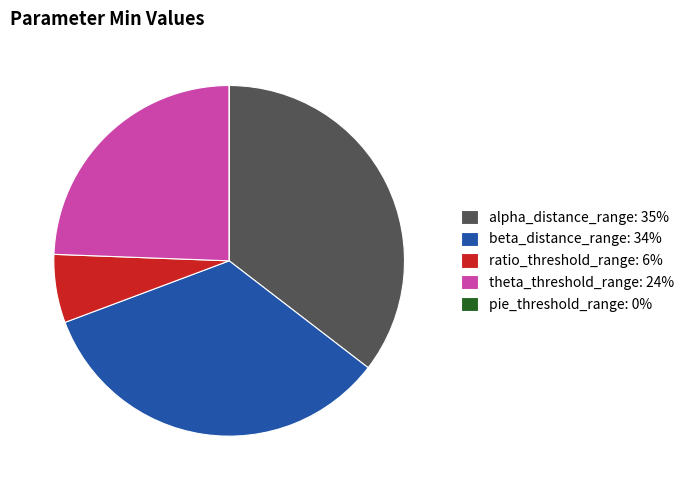

The ratio_threshold_range: 6% slice represents 6% of the pie. True or false?

True